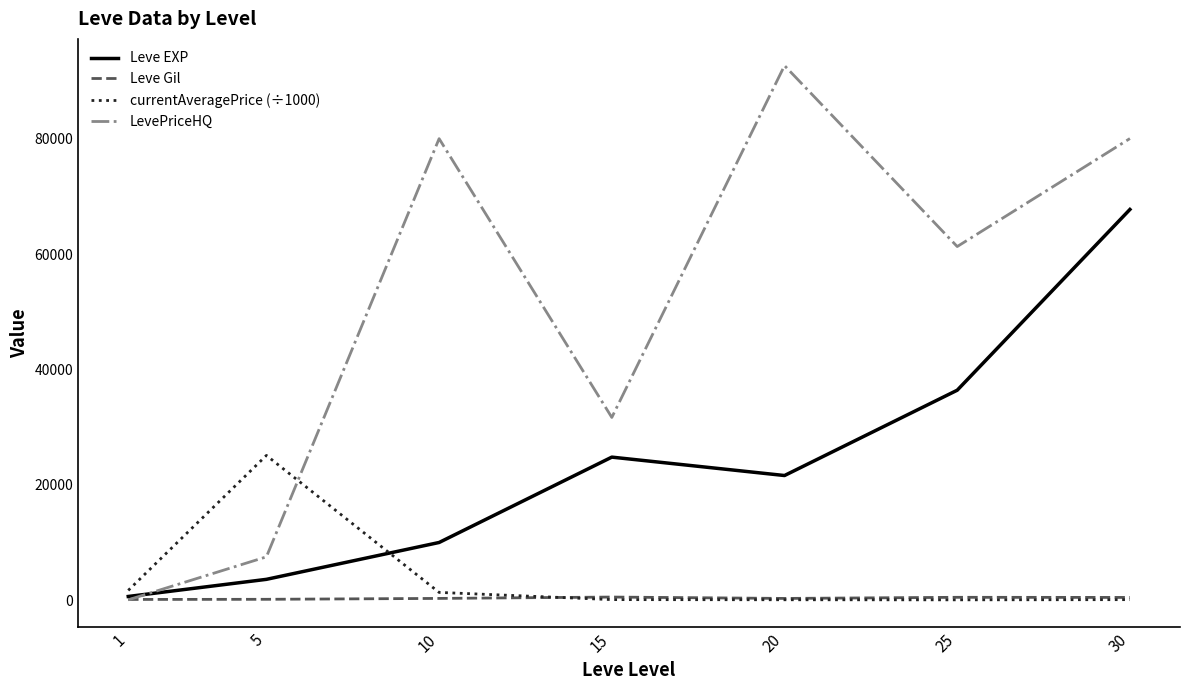

Which series has the largest total across all categories?

LevePriceHQ